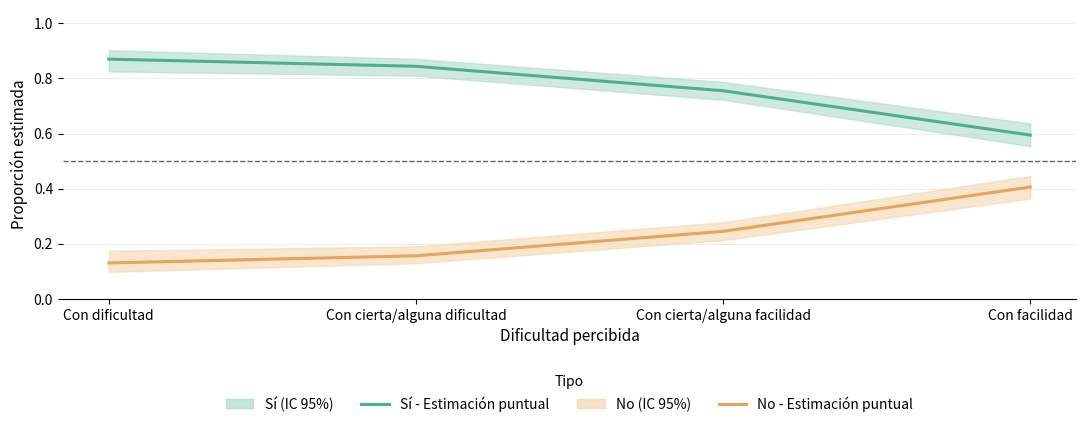

True or false: Sí - Estimación puntual has more than 0 interior local peaks.

False